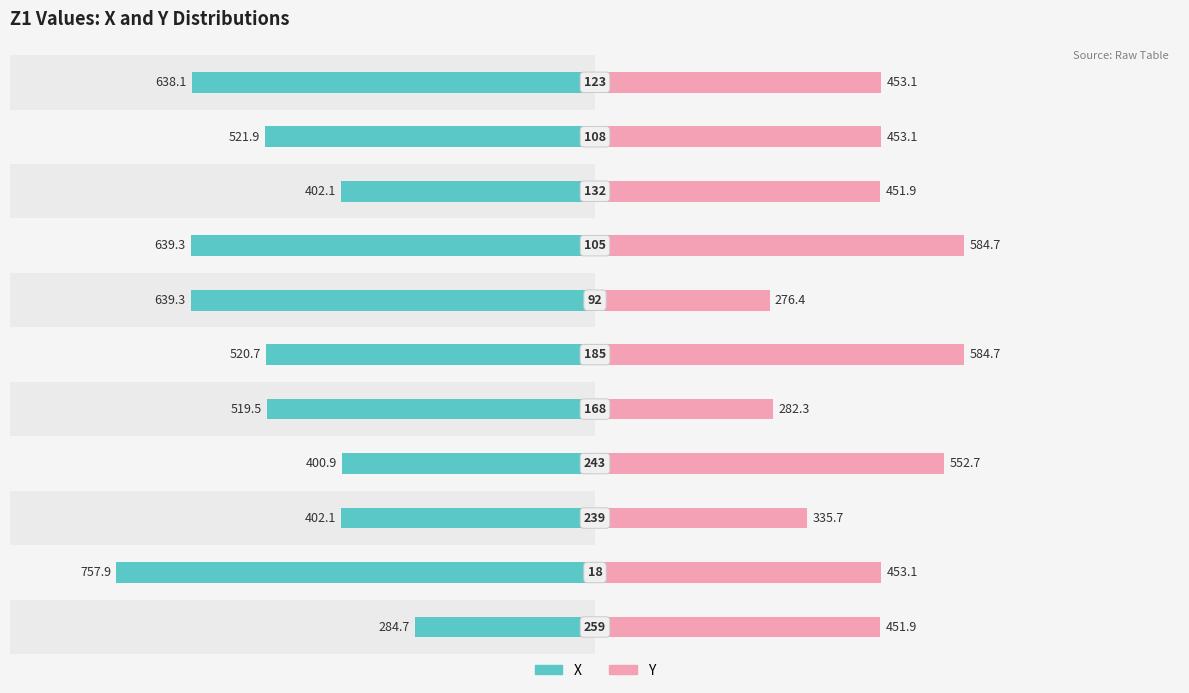

Is it true that Y equals 9.6 at 0?

False